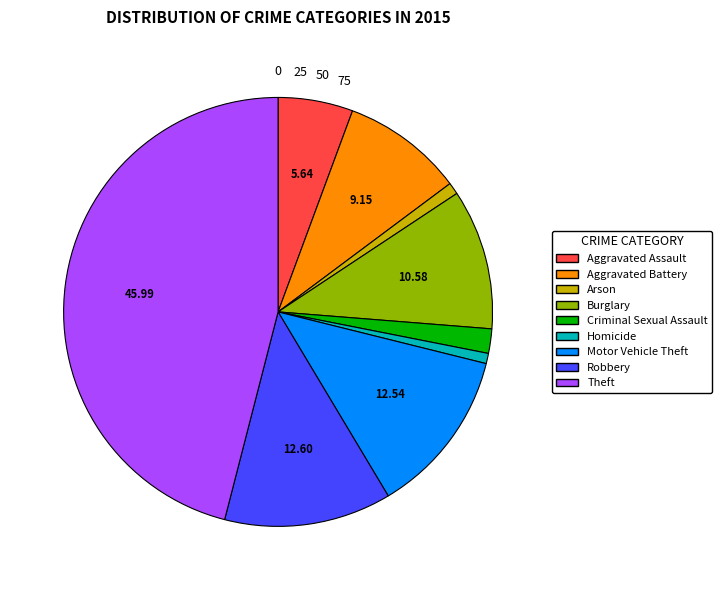

True or false: Aggravated Assault accounts for 6% of the total.

True